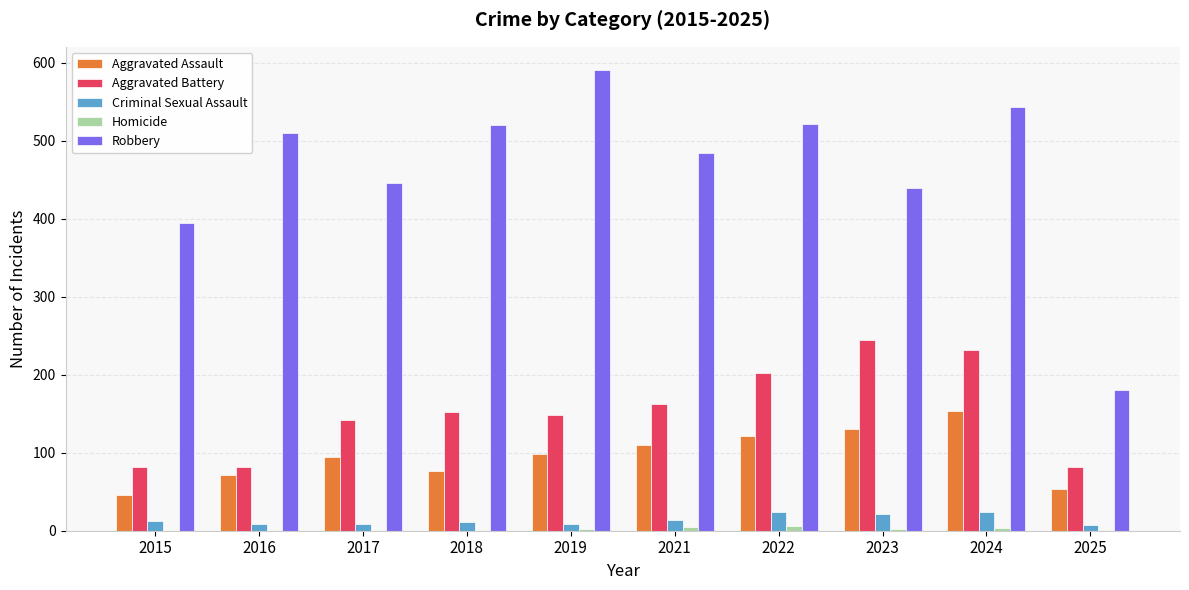

What is the average value of the Robbery series?

463